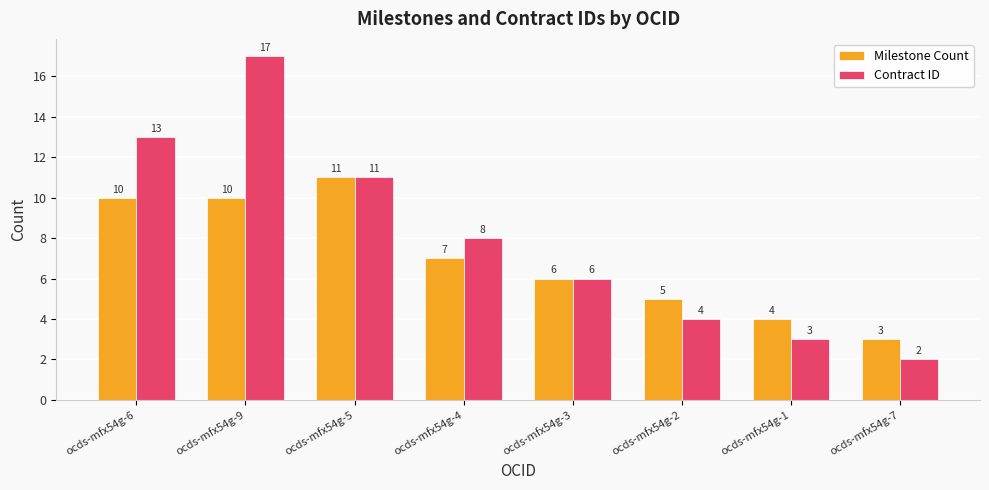

What is the maximum value shown in the chart?

17